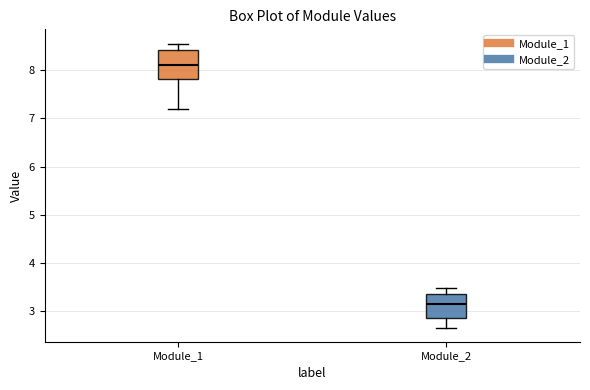

Where does the median line of the box for Module_1 sit on the y-axis? The values are not printed on the chart, so give them approximately, as read against the axis.

8.1